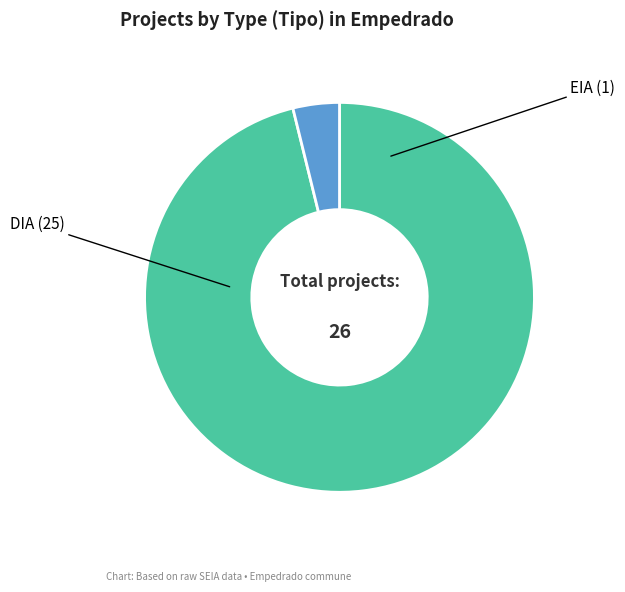

Does DIA account for over 50% of the chart?

Yes